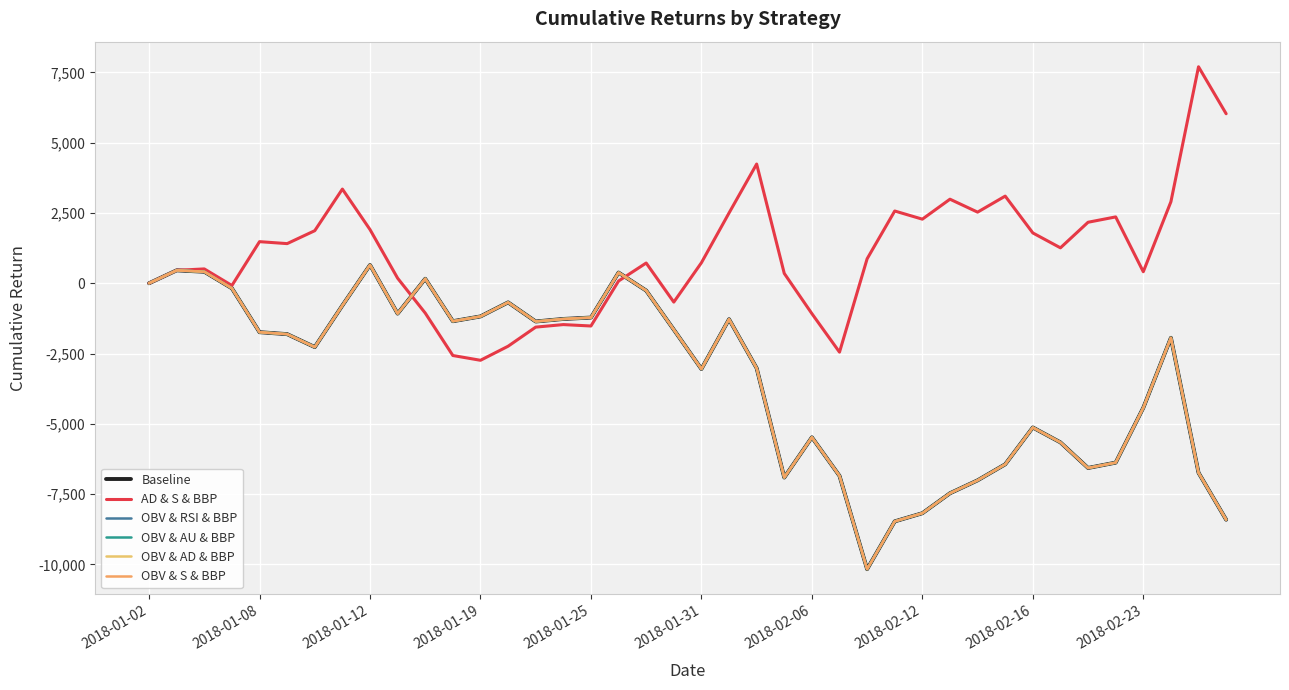

Does the chart have visible grid lines?

Yes